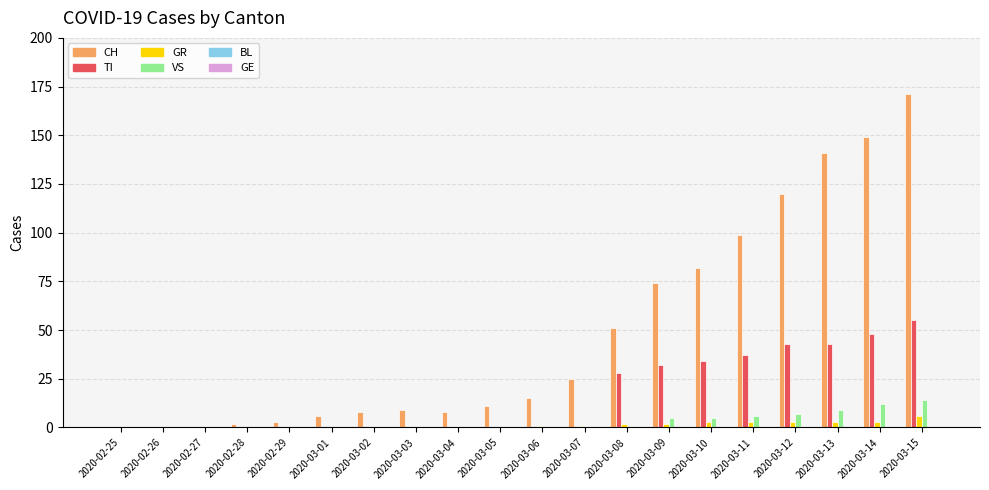

Between 2020-02-25 and 2020-03-14, which series saw the biggest shift?

CH